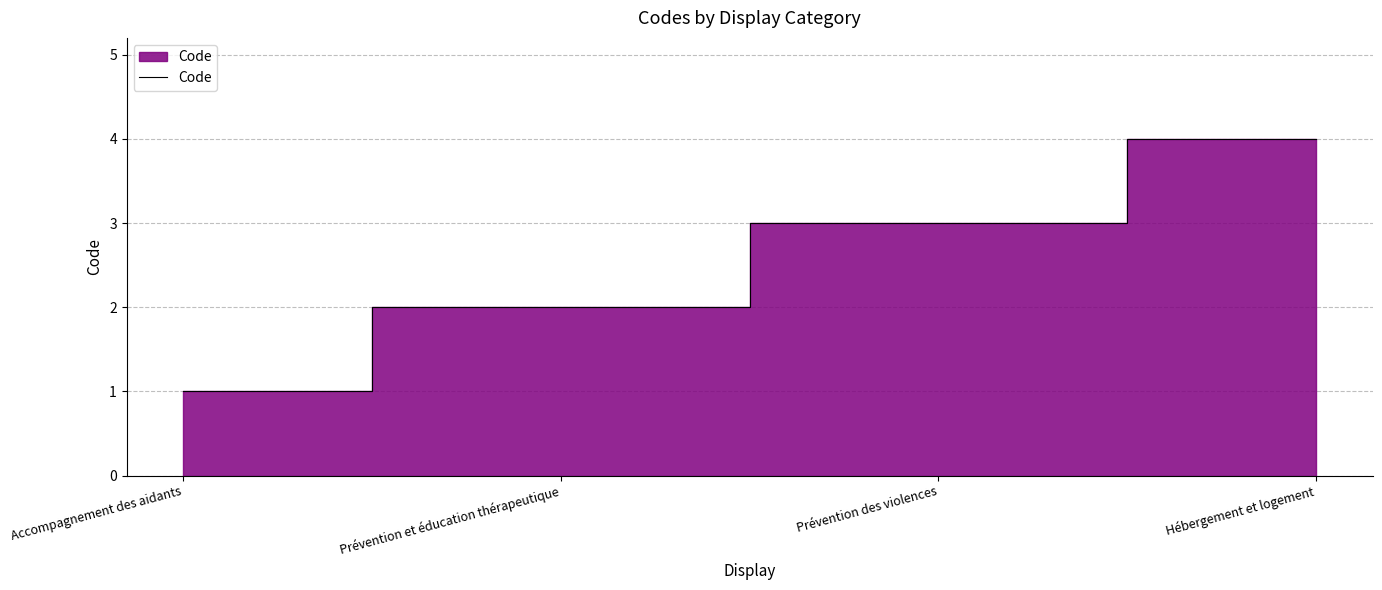

What position from the right is Accompagnement des aidants?

4